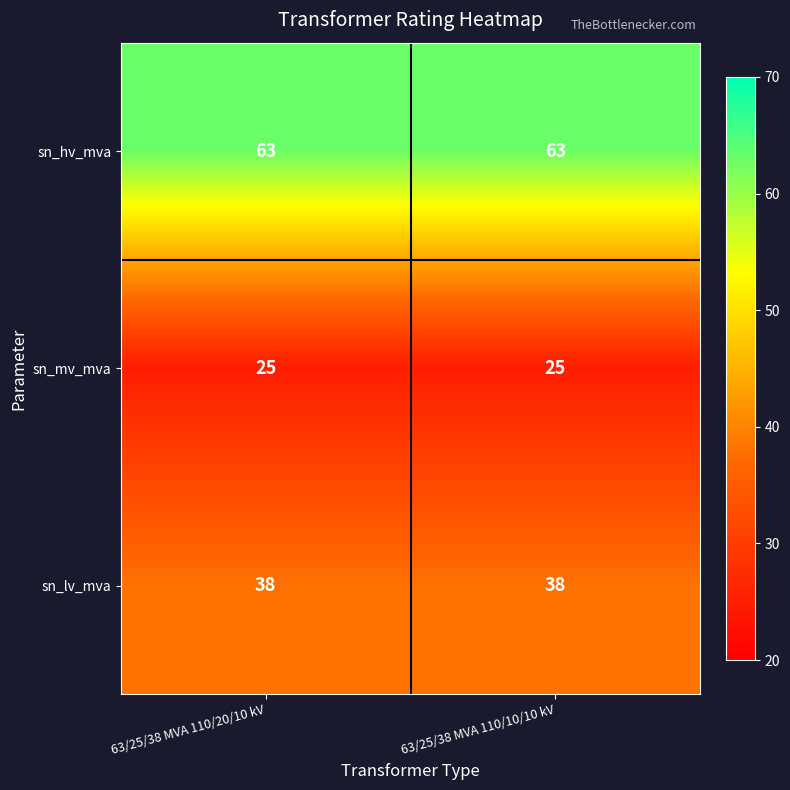

What is the total value across all series at 63/25/38 MVA 110/10/10 kV?

126